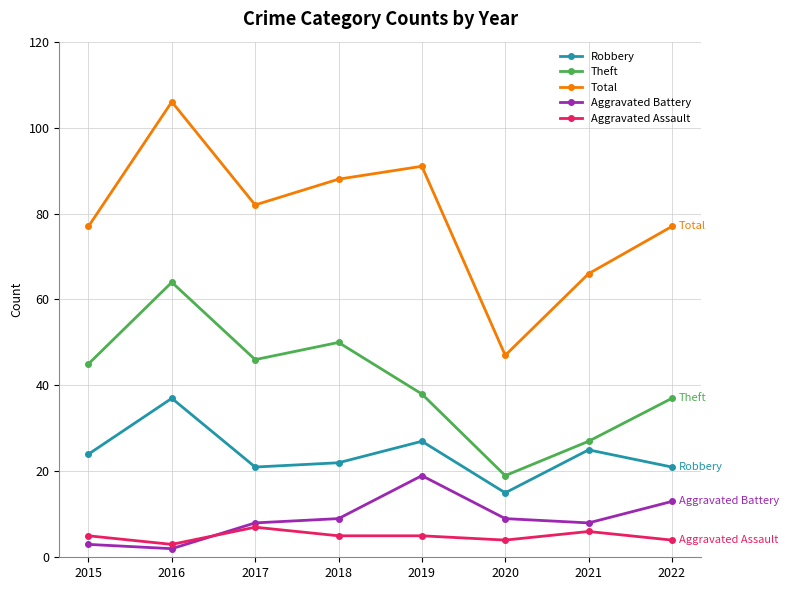

Reading left to right, list all the values displayed in this chart.

Robbery: 24	37	21	22	27	15	25	21
Theft: 45	64	46	50	38	19	27	37
Total: 77	106	82	88	91	47	66	77
Aggravated Battery: 3	2	8	9	19	9	8	13
Aggravated Assault: 5	3	7	5	5	4	6	4